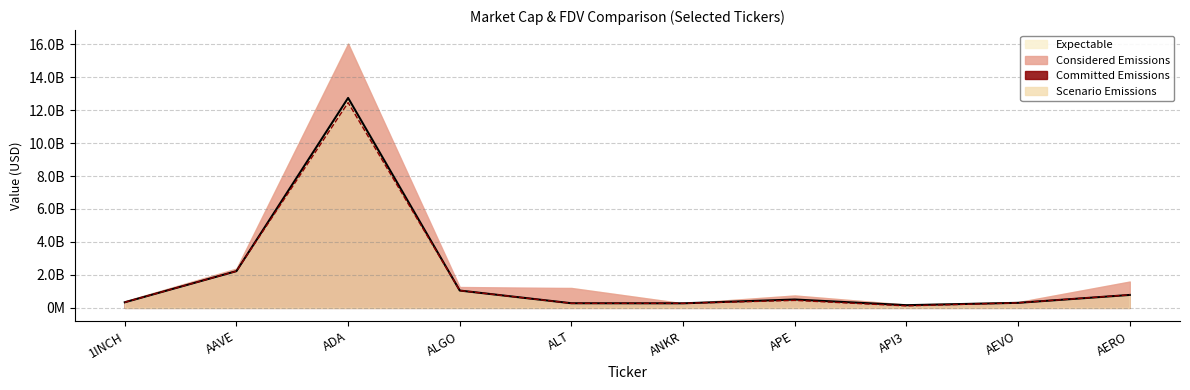

Reading left to right, list all the values displayed in this chart.

CMC_MarketCap: 337515406.5	2225777448.0	12452903395.0	1049589203.4	275248429.3	274846154.4	453997583.9	119920534.4	304702695.3	789637789.1
CMC_FDV: 337559163.0	2227828825.0	12737087264.0	1050013109.0	279572167.0	275278623.0	506996772.0	161765329.0	304736497.0	783226438.0